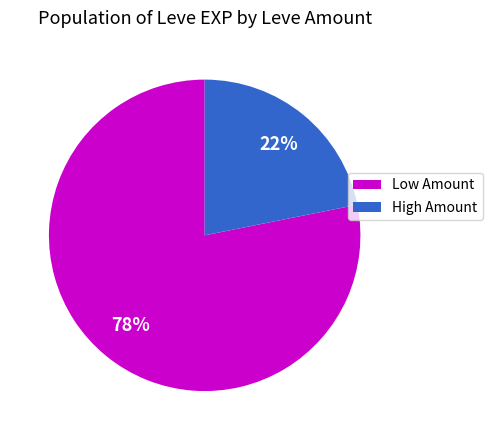

True or false: Low Amount accounts for 78% of the total.

True